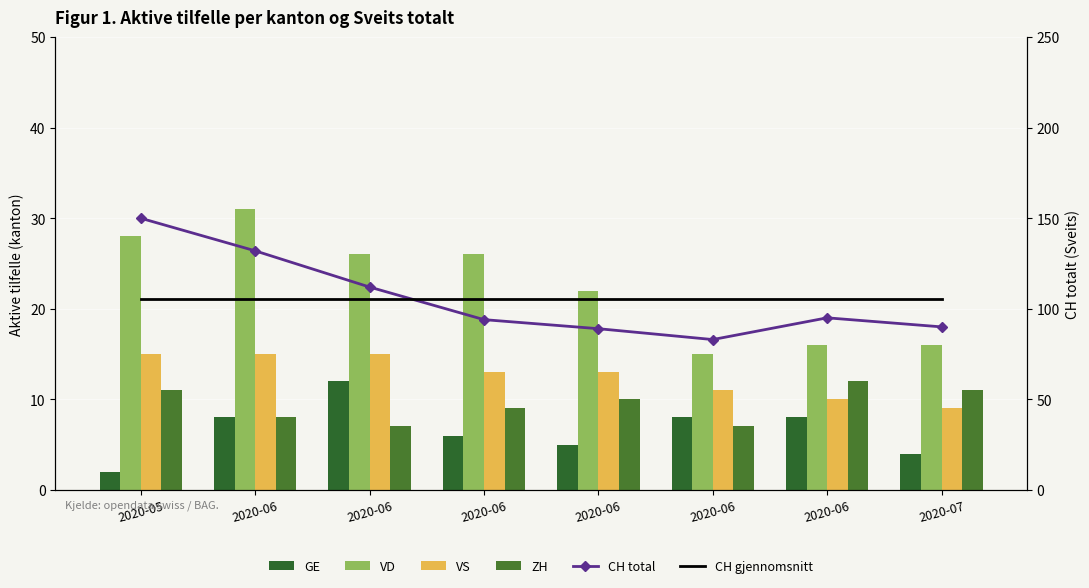

What is the difference between the highest and lowest values at 2020-06?

124.0